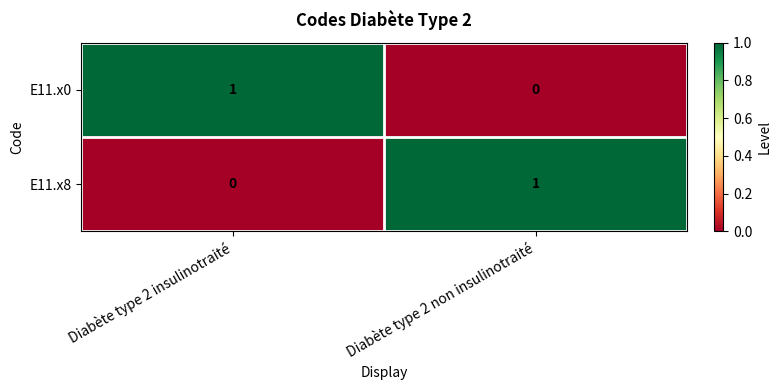

Rank the categories by E11.x8 value from highest to lowest.

Diabète type 2 non insulinotraité, Diabète type 2 insulinotraité